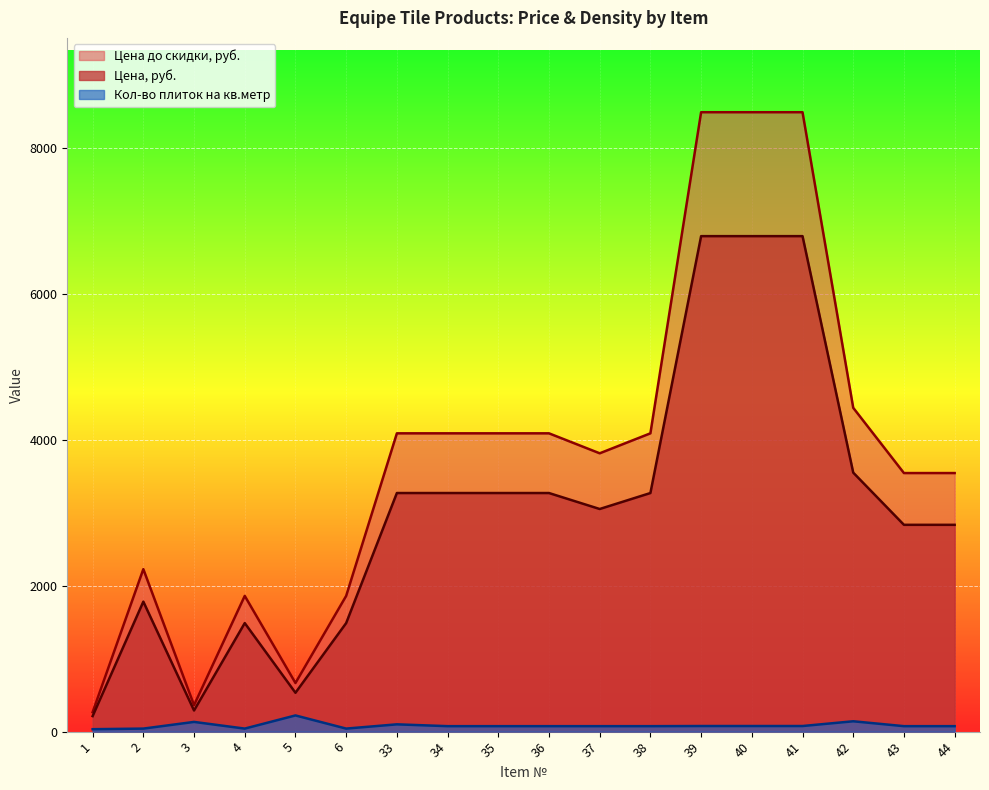

What are all the series names shown in the legend?

Цена до скидки, руб., Цена, руб., Кол-во плиток на кв.метр